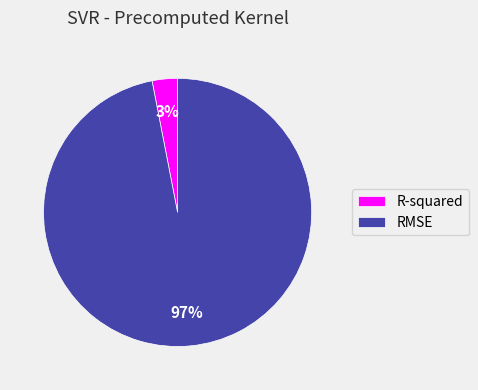

Between R-squared and RMSE, which is larger?

RMSE